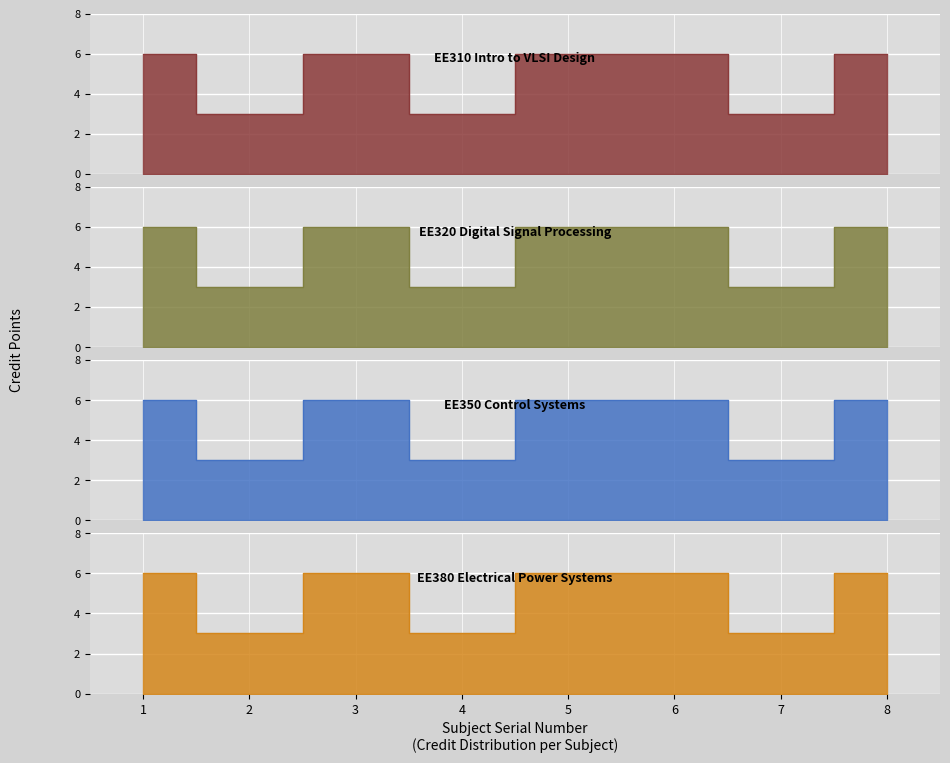

How many distinct data groups are displayed?

4